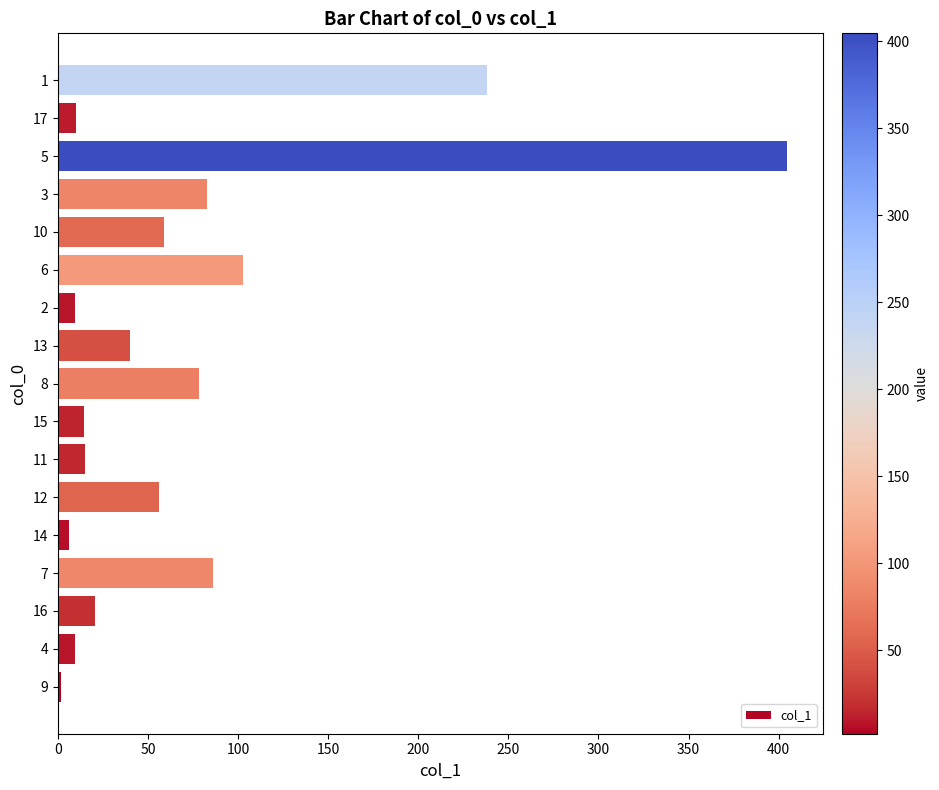

What is the average value?

72.6